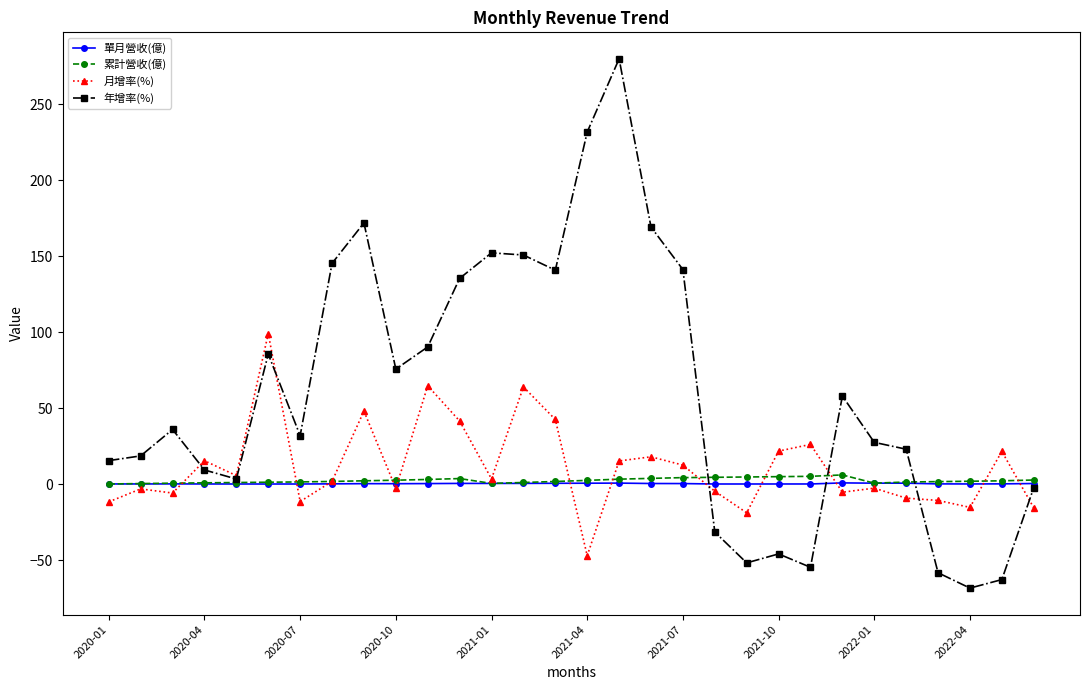

What is the minimum value for 年增率(%)?

-68.3